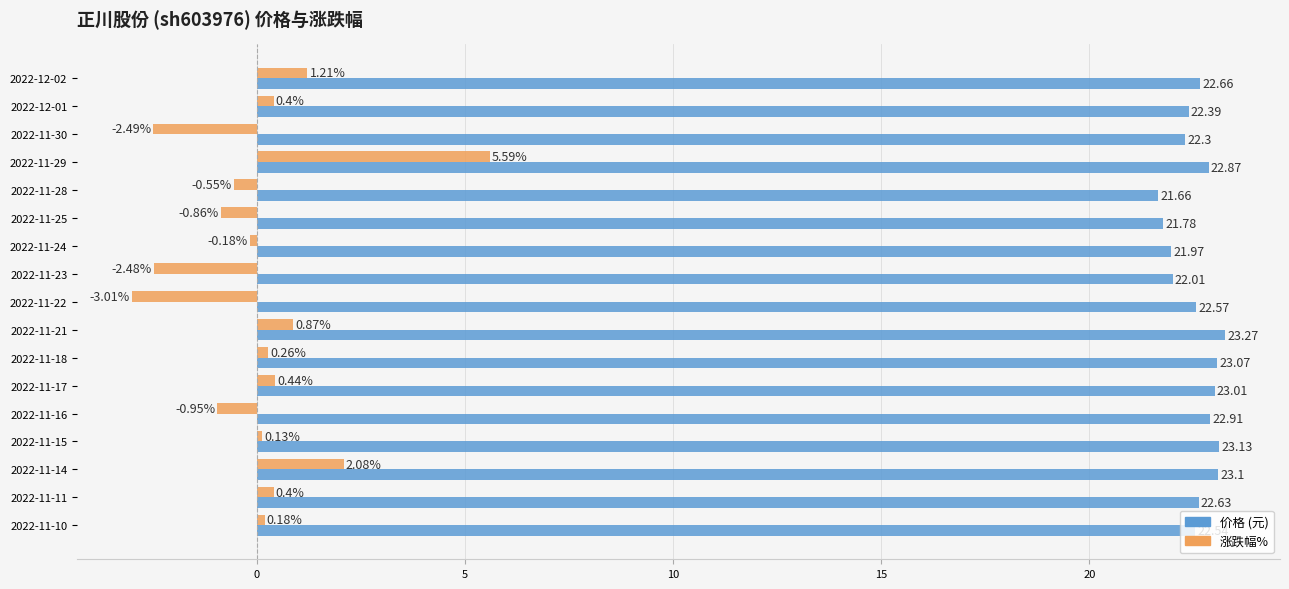

What is the total value across all series at 2022-11-14?

25.2